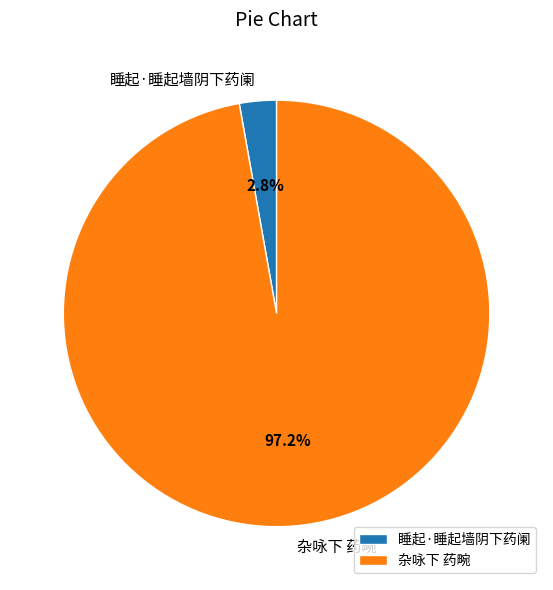

Which has a higher value, 杂咏下 药畹 or 睡起·睡起墙阴下药阑?

杂咏下 药畹